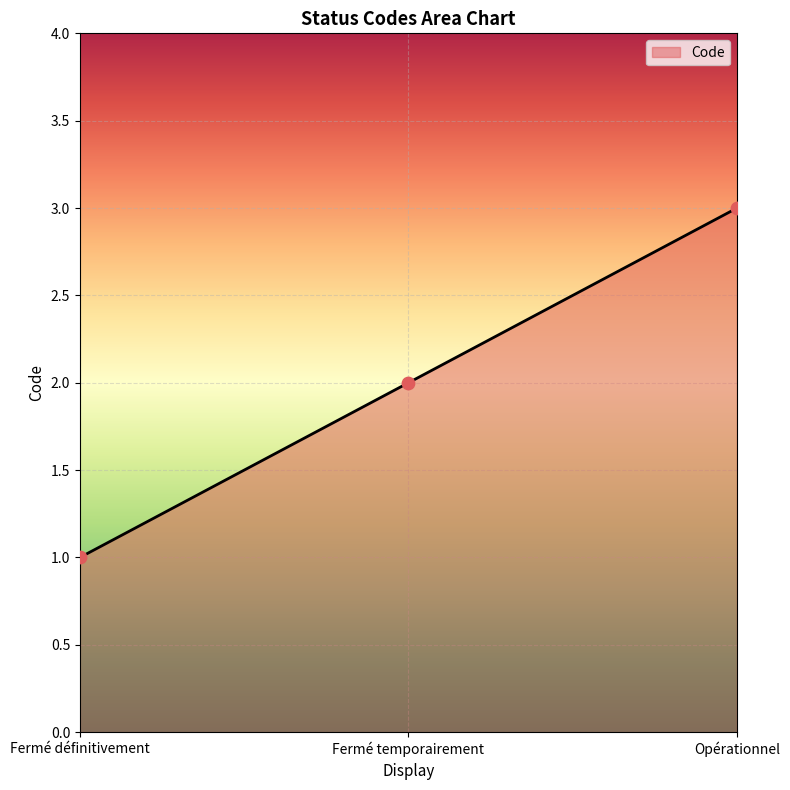

What is the ratio of the value at Opérationnel to the value at Fermé temporairement?

1.5